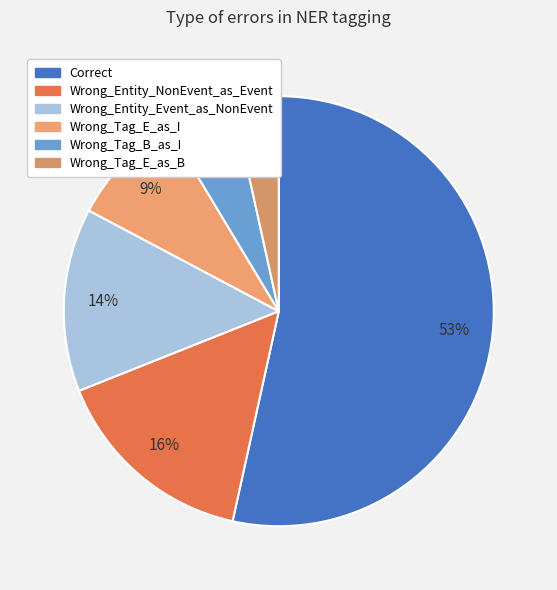

To the nearest percent, what is the average slice percentage?

17%